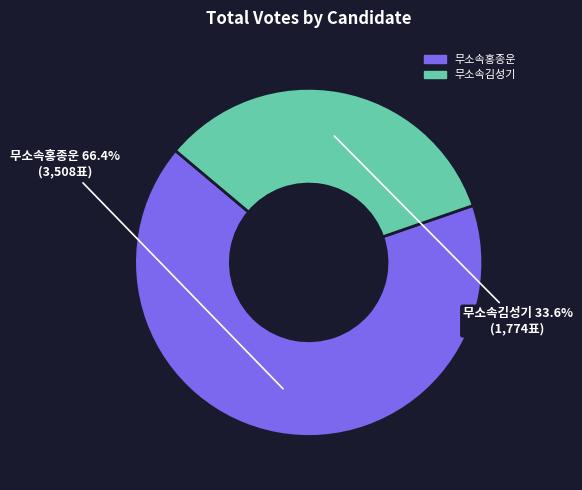

Is there a majority slice in this chart?

Yes